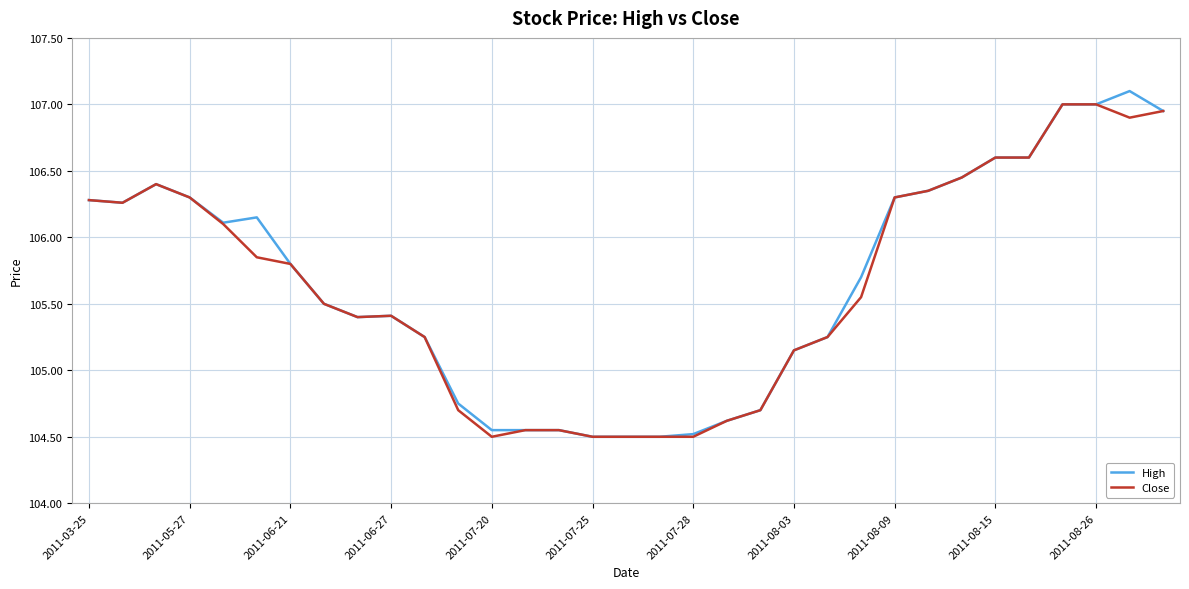

Which series has the largest range (max minus min)?

High